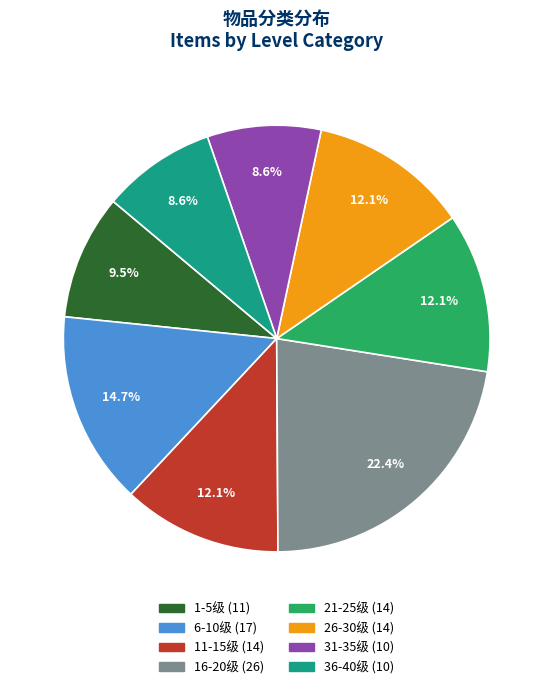

To the nearest percent, what is the difference between the largest and smallest slice percentages?

14%